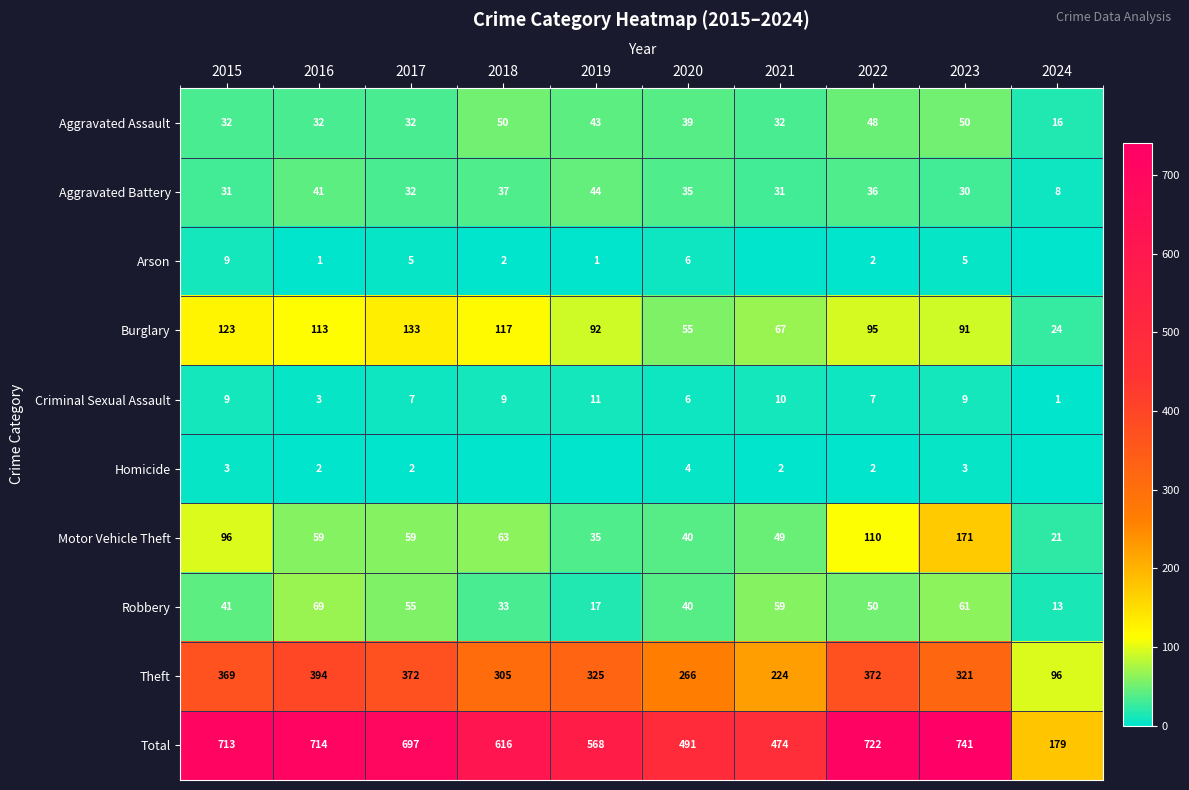

Rank the series by their maximum value, from highest to lowest.

Total, Theft, Motor Vehicle Theft, Burglary, Robbery, Aggravated Assault, Aggravated Battery, Criminal Sexual Assault, Arson, Homicide